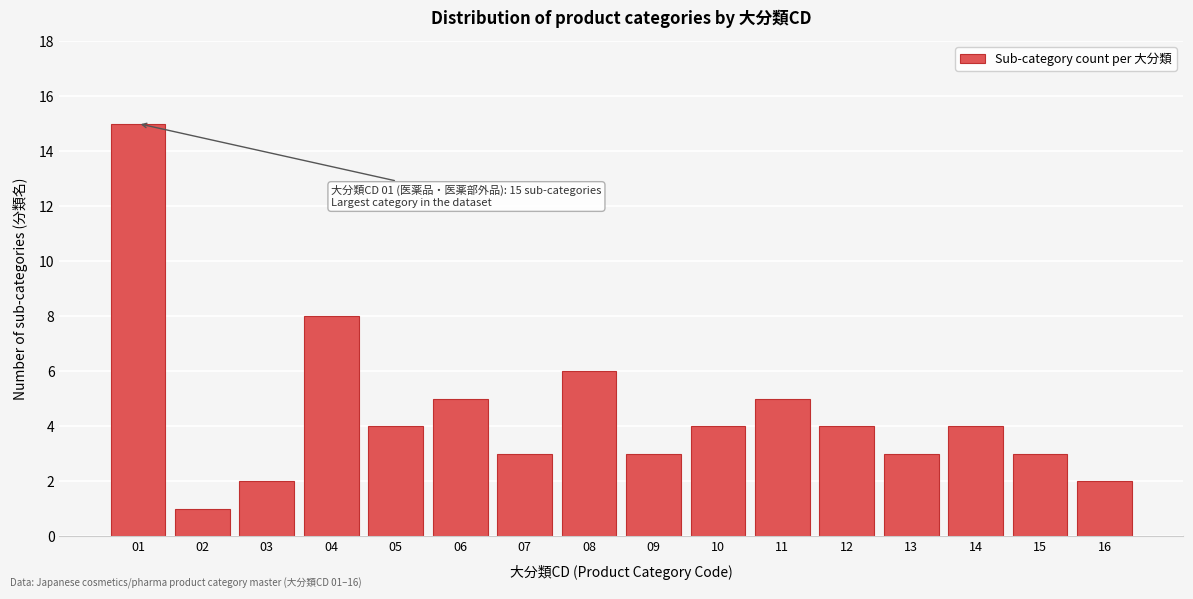

Reading left to right, transcribe all the data shown in this chart.

15	1	2	8	4	5	3	6	3	4	5	4	3	4	3	2